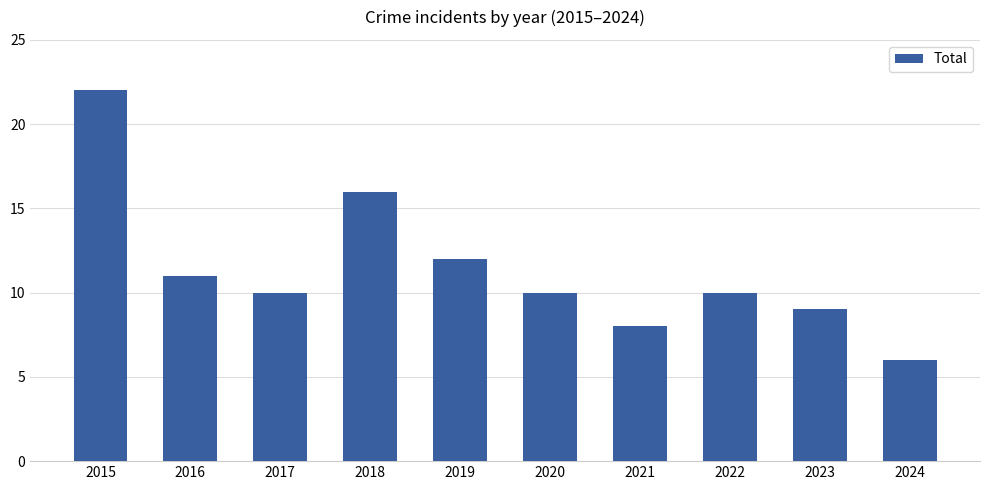

True or false: the data shows 6 at 2024.

True